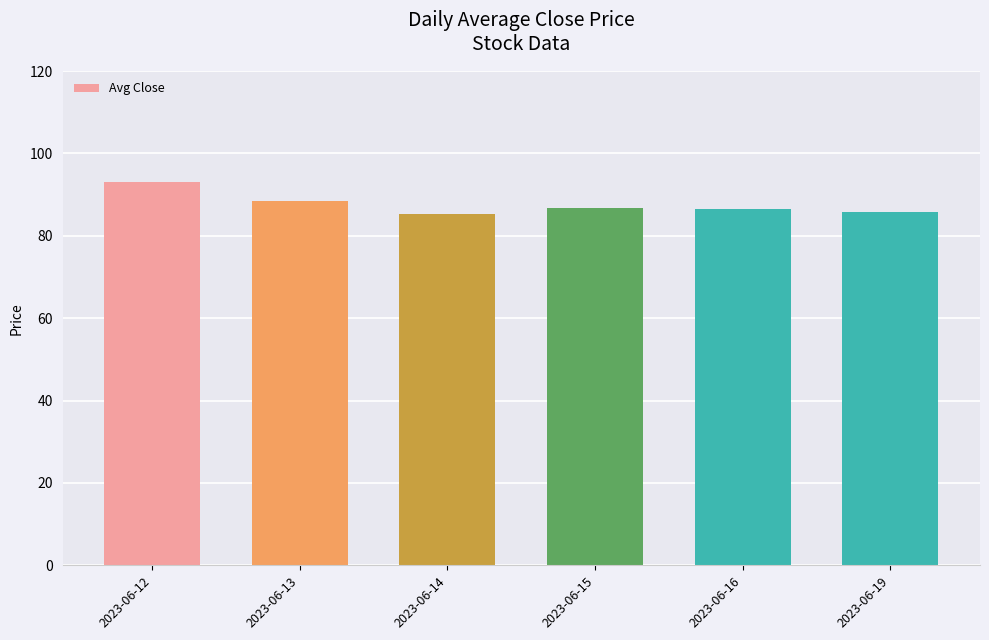

Are the bars horizontal?

No